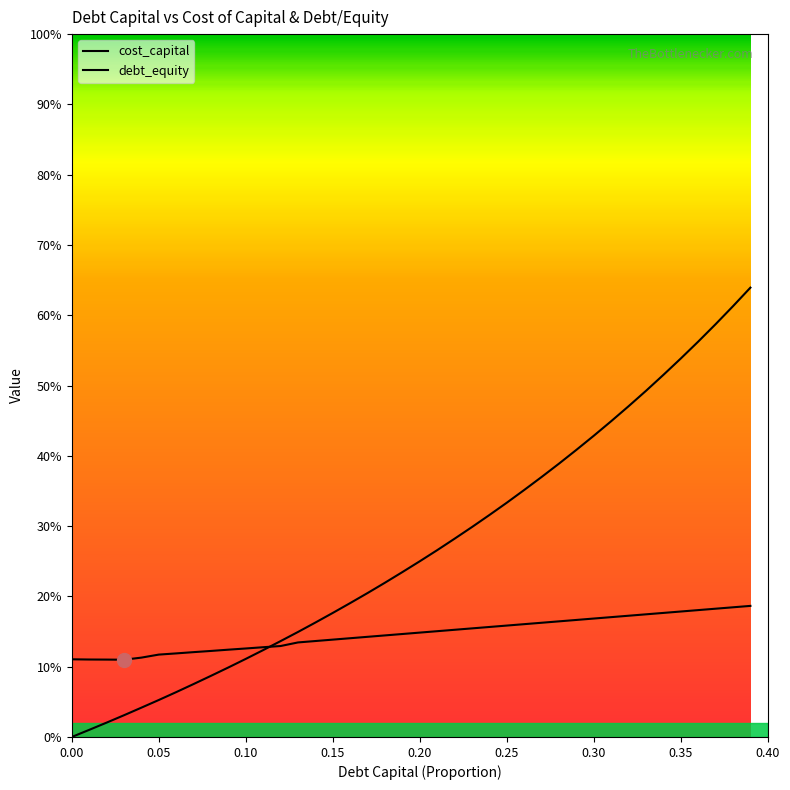

What are all the series names shown in the legend?

cost_capital, debt_equity